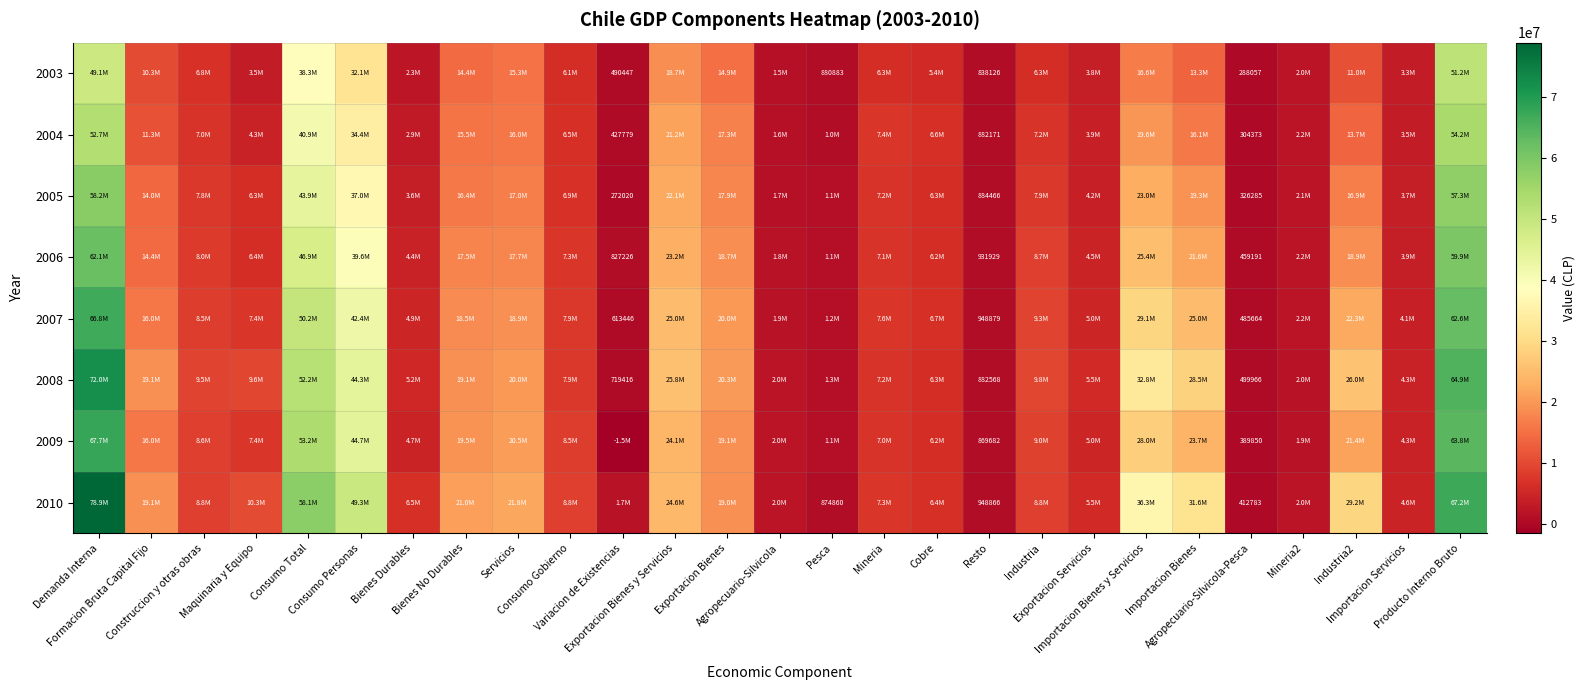

At which label is 2006 closest to 31294305?

Importacion Bienes y Servicios